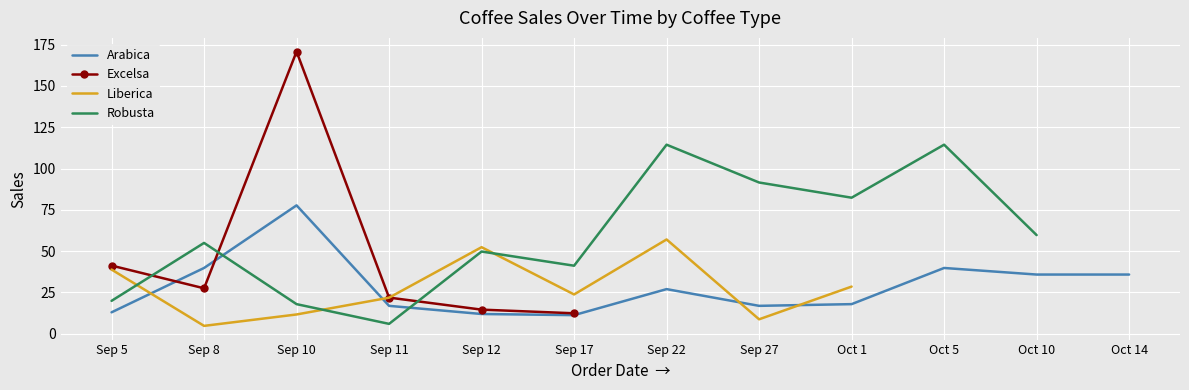

What is the approximate value of Arabica at Sep 5?

12.9